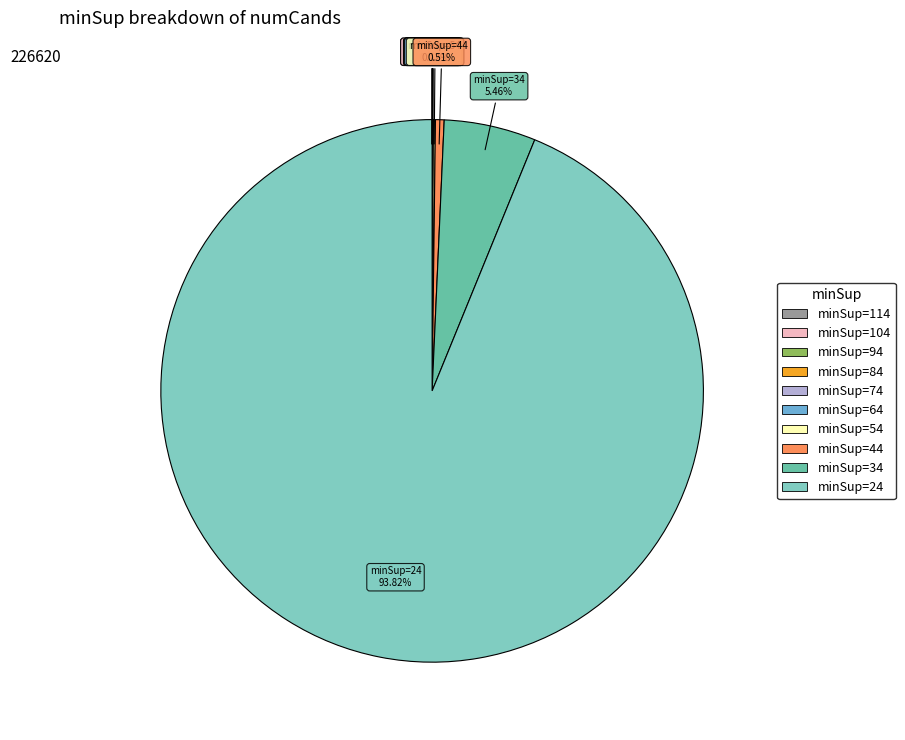

What is the majority slice?

minSup=24